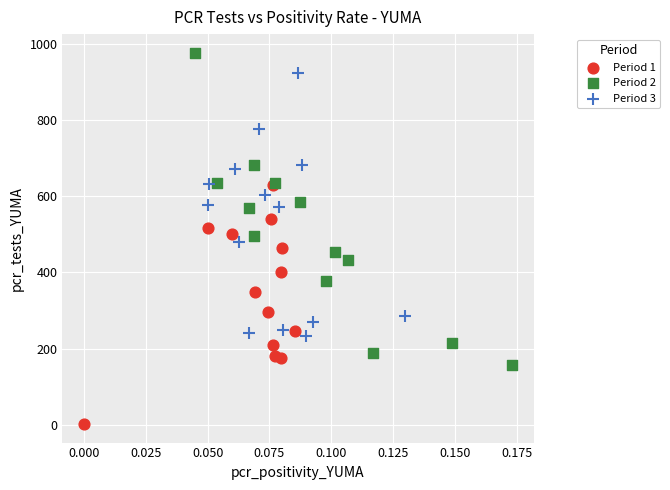

Which series has the widest spread of Y values?

Period 2